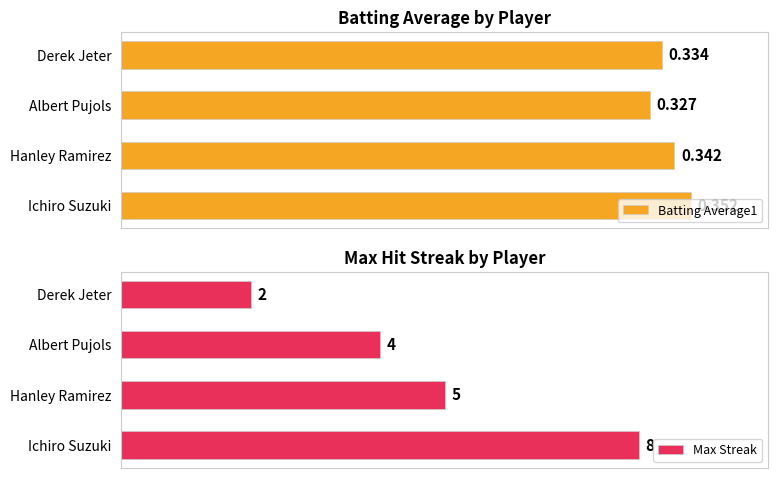

Which series changed the most between Albert Pujols and Derek Jeter?

Max Streak